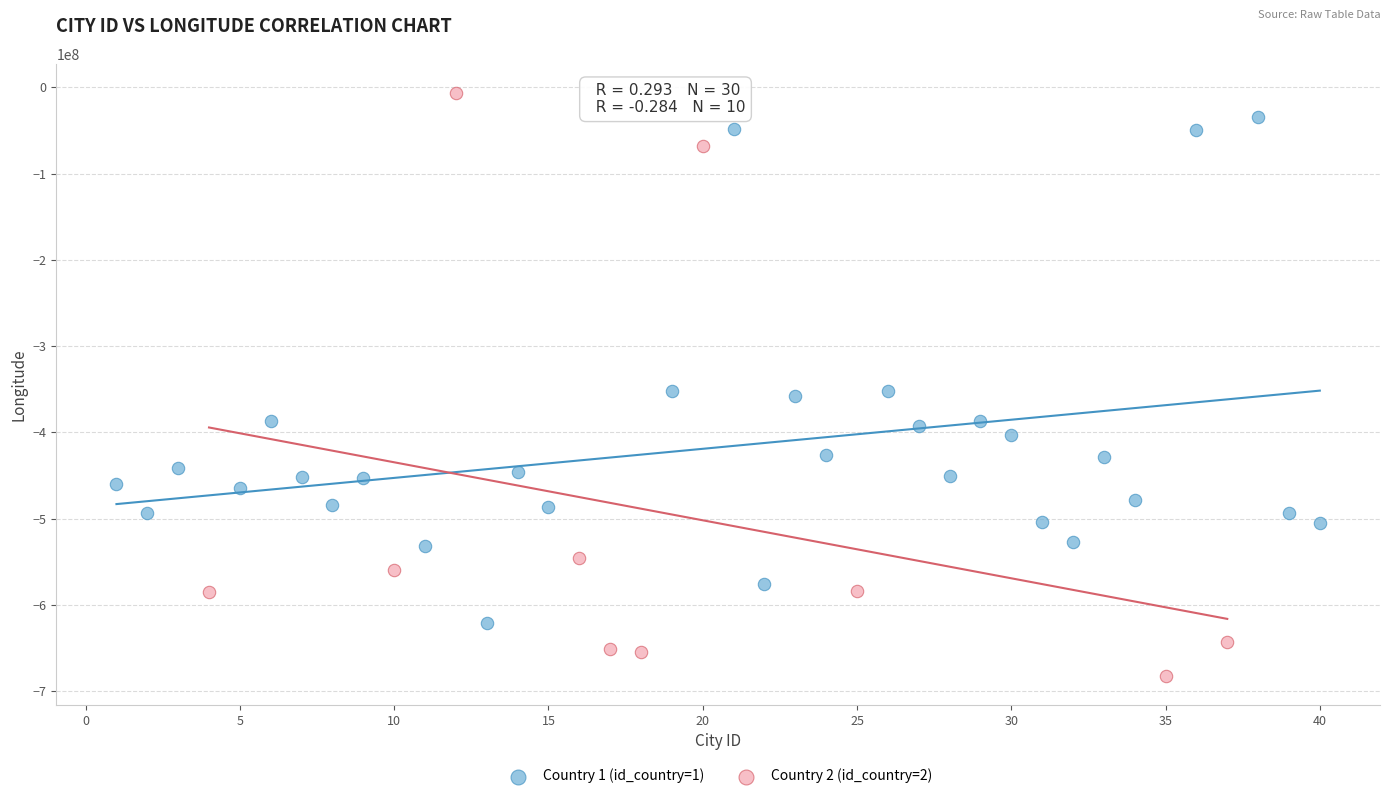

Which series has the widest spread of Y values?

Country 2 (id_country=2)